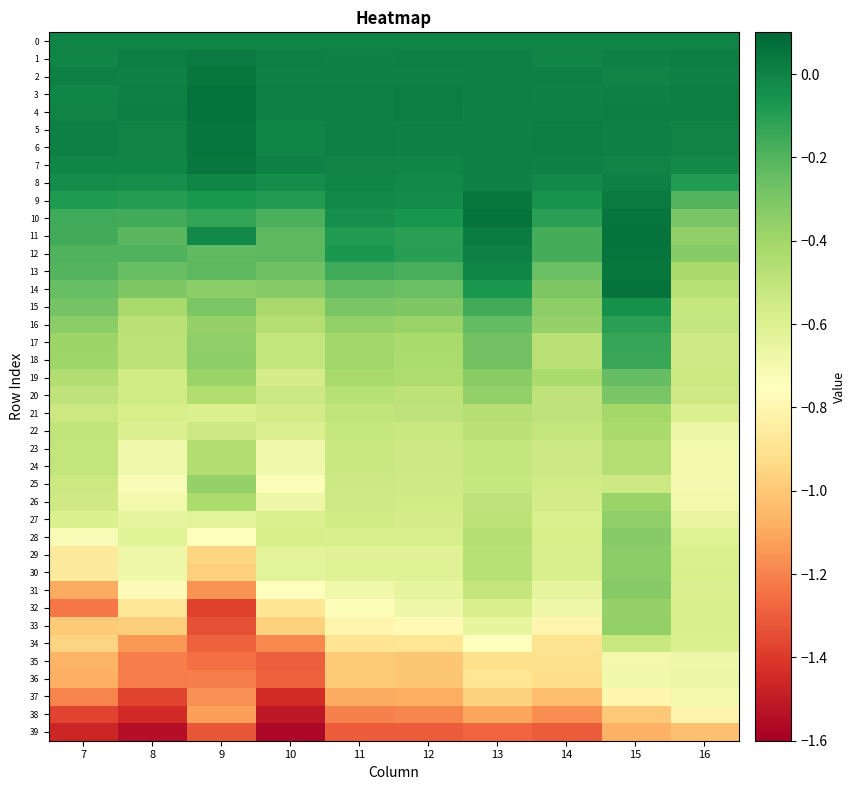

What is the difference between the highest and lowest values at 12?

1.3